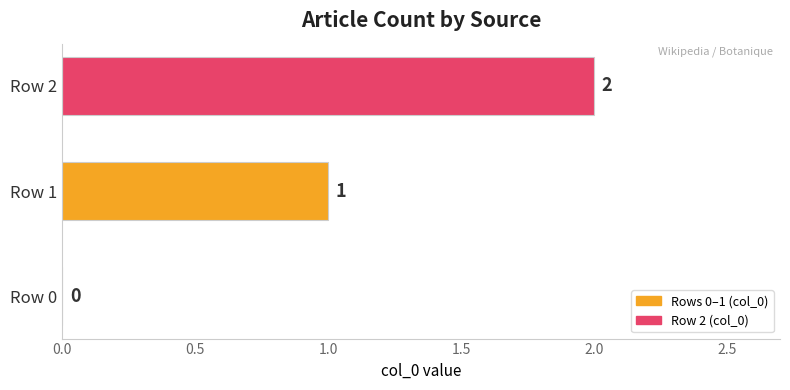

True or false: the data shows 0 at Row 1.

False